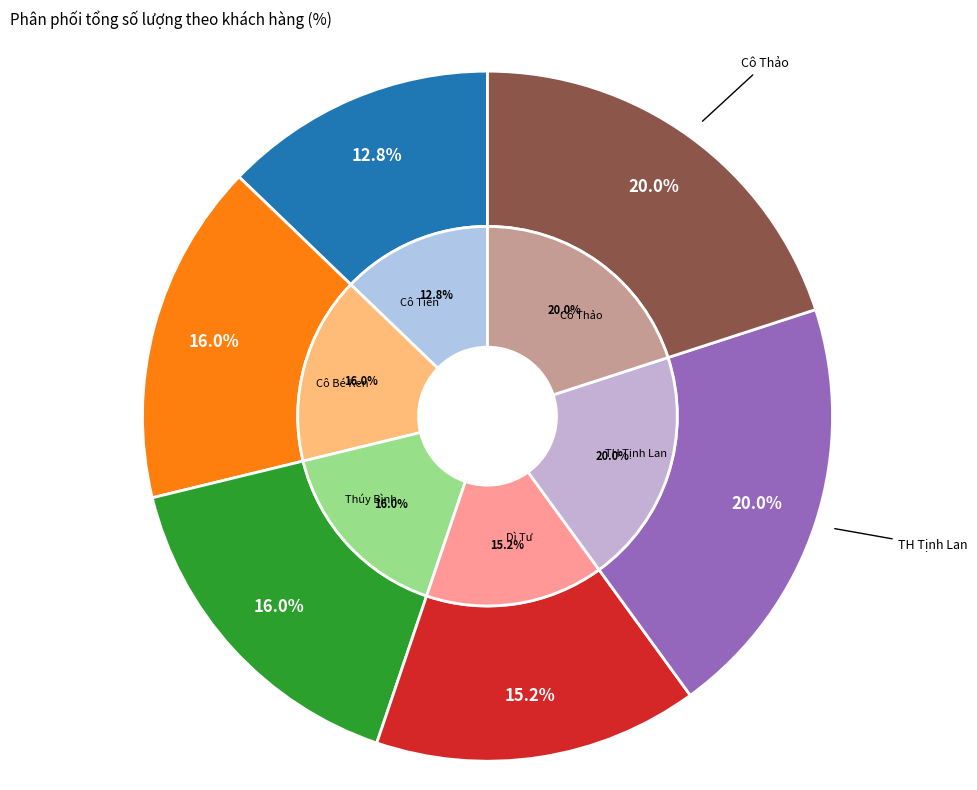

Rank the categories by value from lowest to highest.

Cô Tiền, Dì Tư, Cô Bé Ken, Thúy Bình, TH Tịnh Lan, Cô Thảo